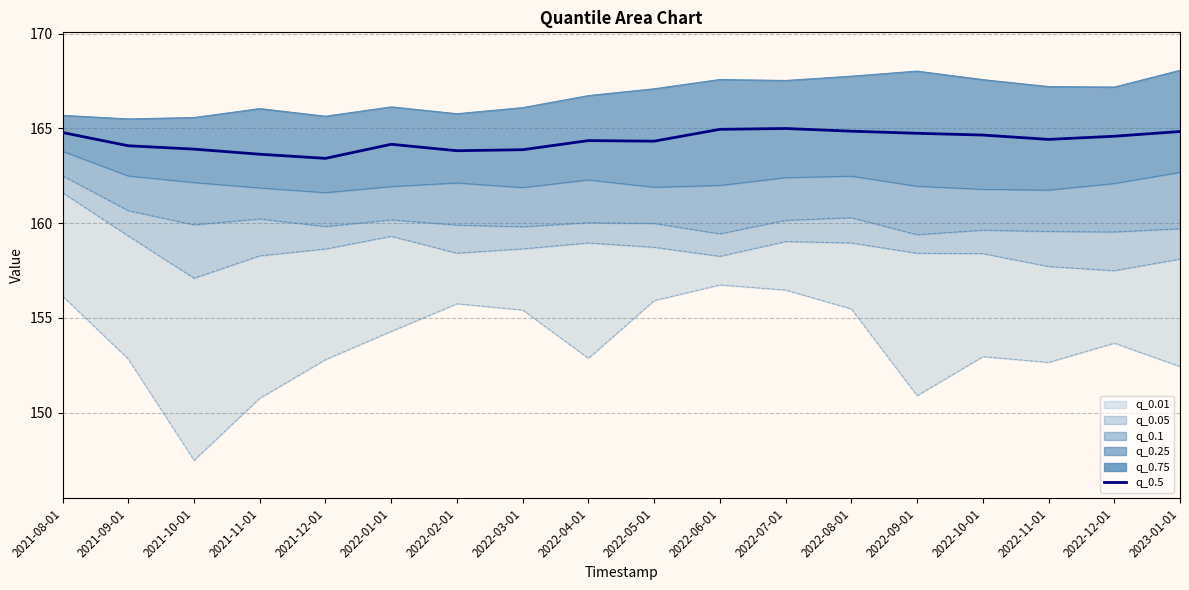

What is the label of the 12th point from the left?

2022-07-01